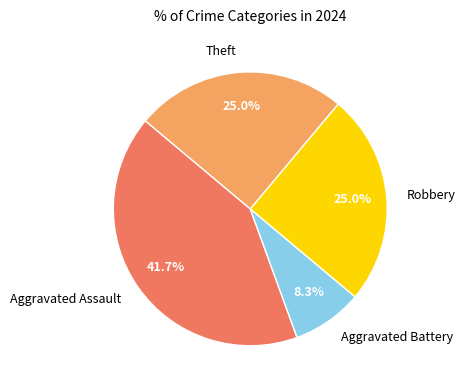

Is there a majority slice in this chart?

No